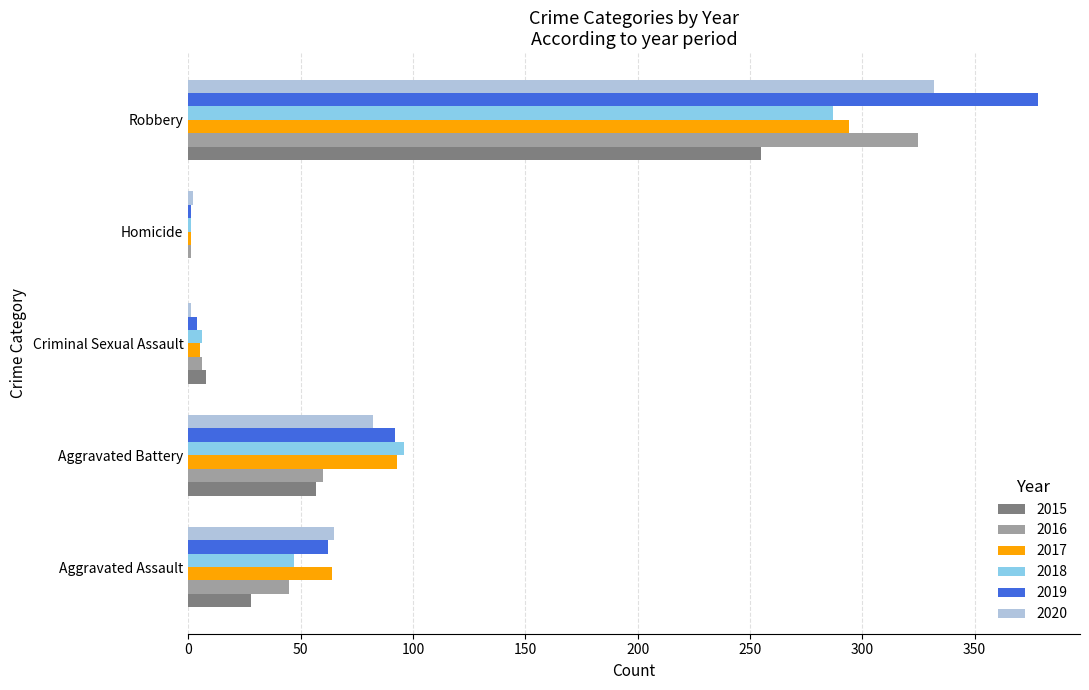

The value of 2018 at Aggravated Assault is 10. True or false?

False